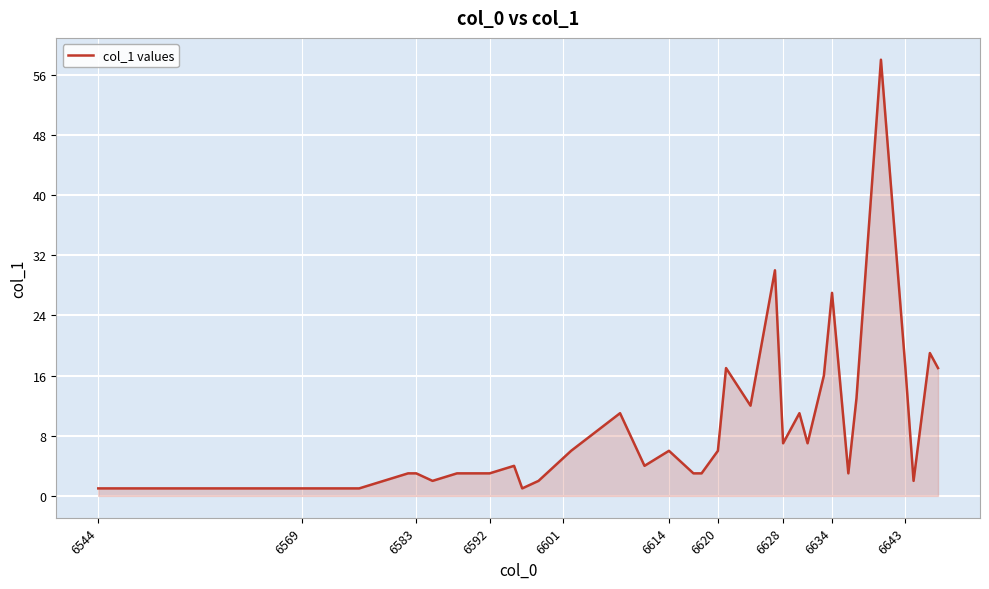

What is the average value?

8